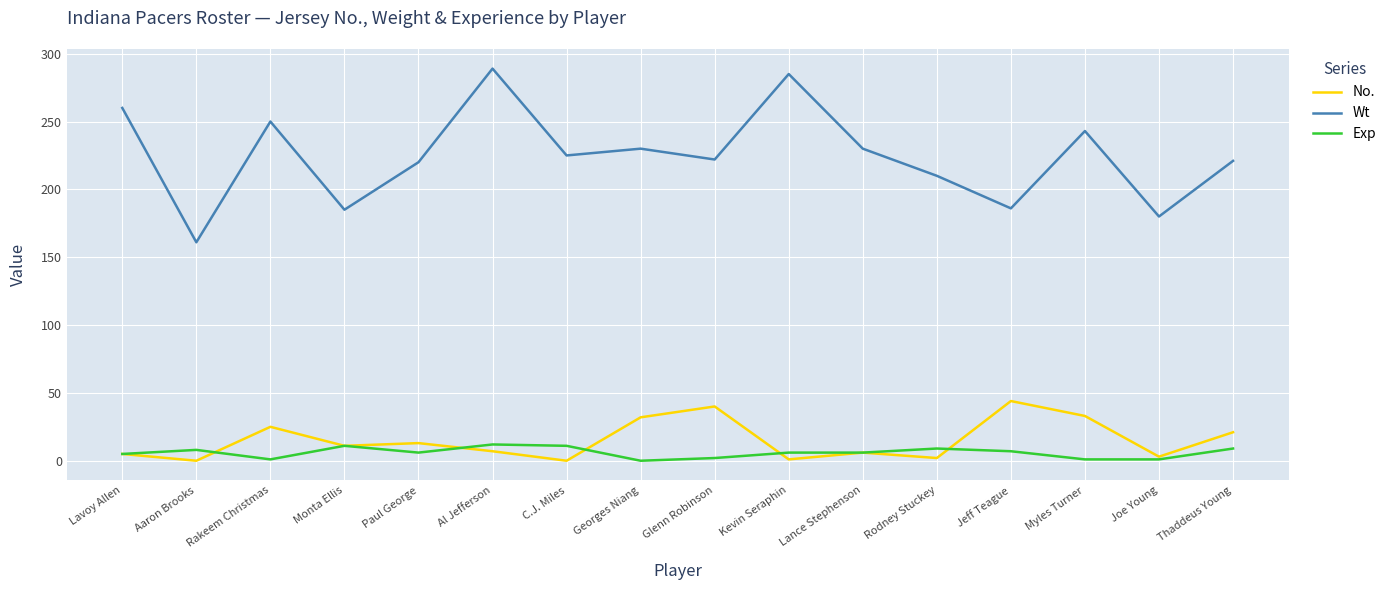

True or false: Wt and No. cross at least once.

False